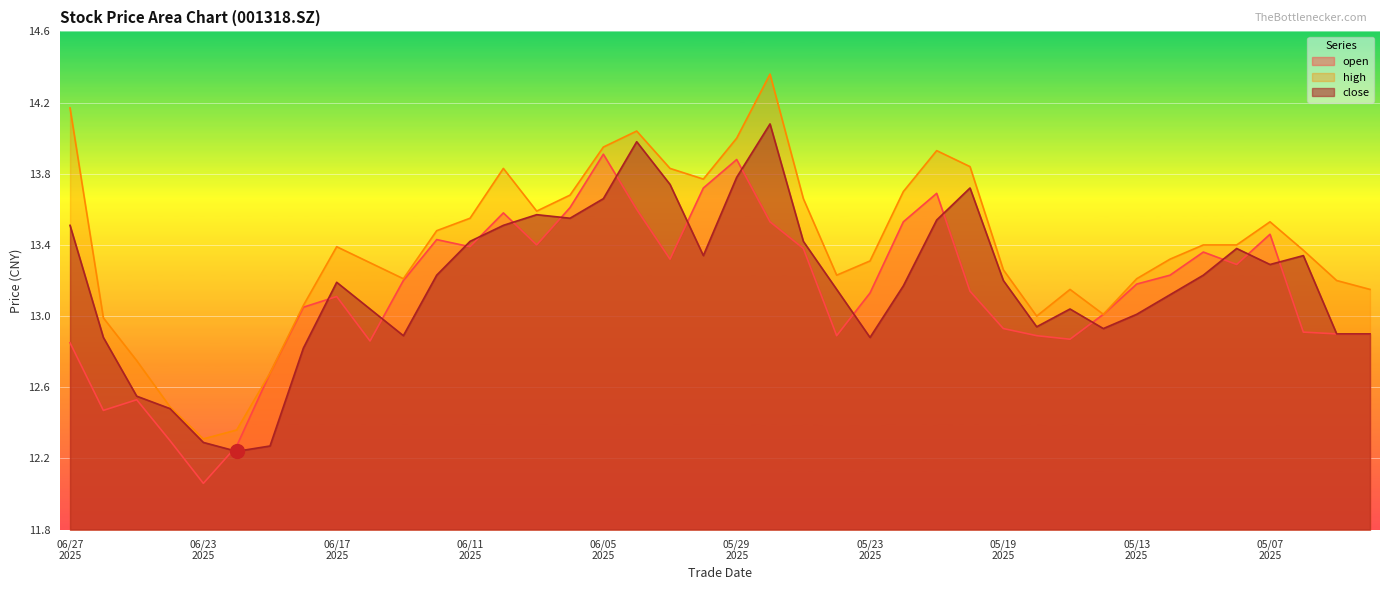

What is the value of the open point at the 9th from the left?

13.1